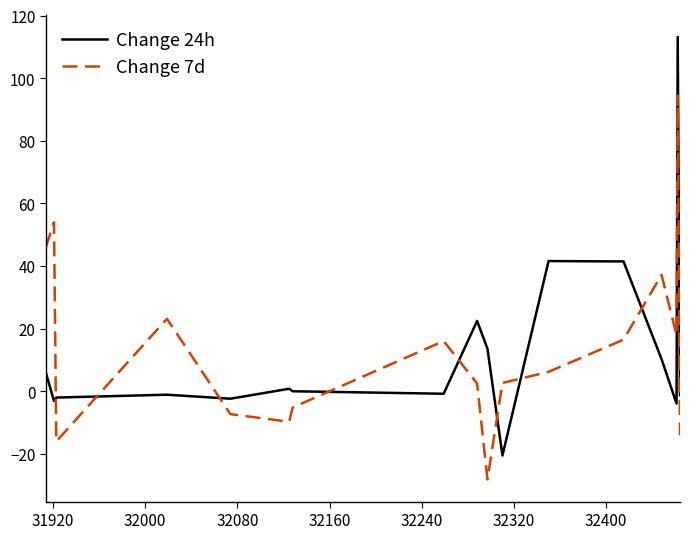

True or false: Change 7d and Change 24h intersect in this chart.

True